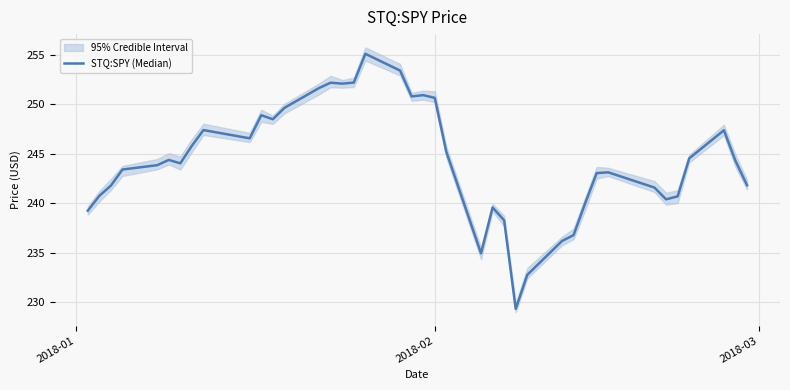

At which category does the data reach its first local peak?

5